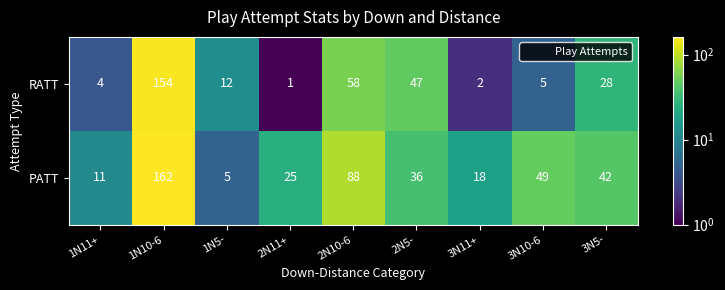

Which series has the largest range (max minus min)?

PATT